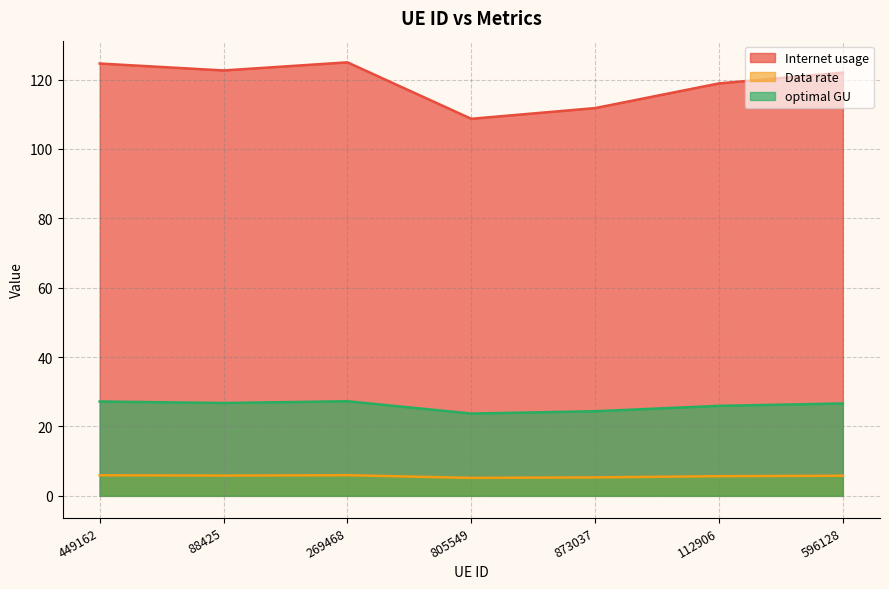

What are all the series names shown in the legend?

Internet usage, Data rate, optimal GU